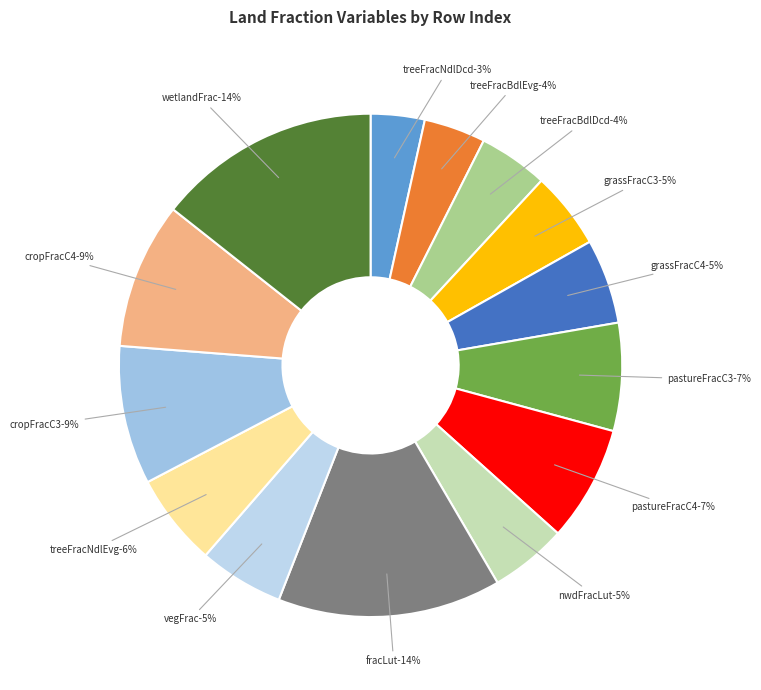

Which slice is the smallest?

treeFracNdlDcd